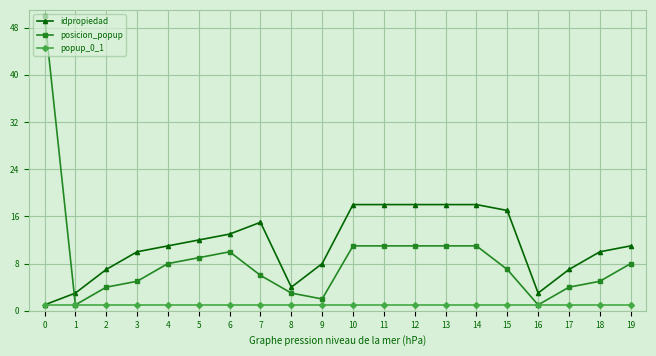

What is the sum of the posicion_popup values at 7 and 17?

10